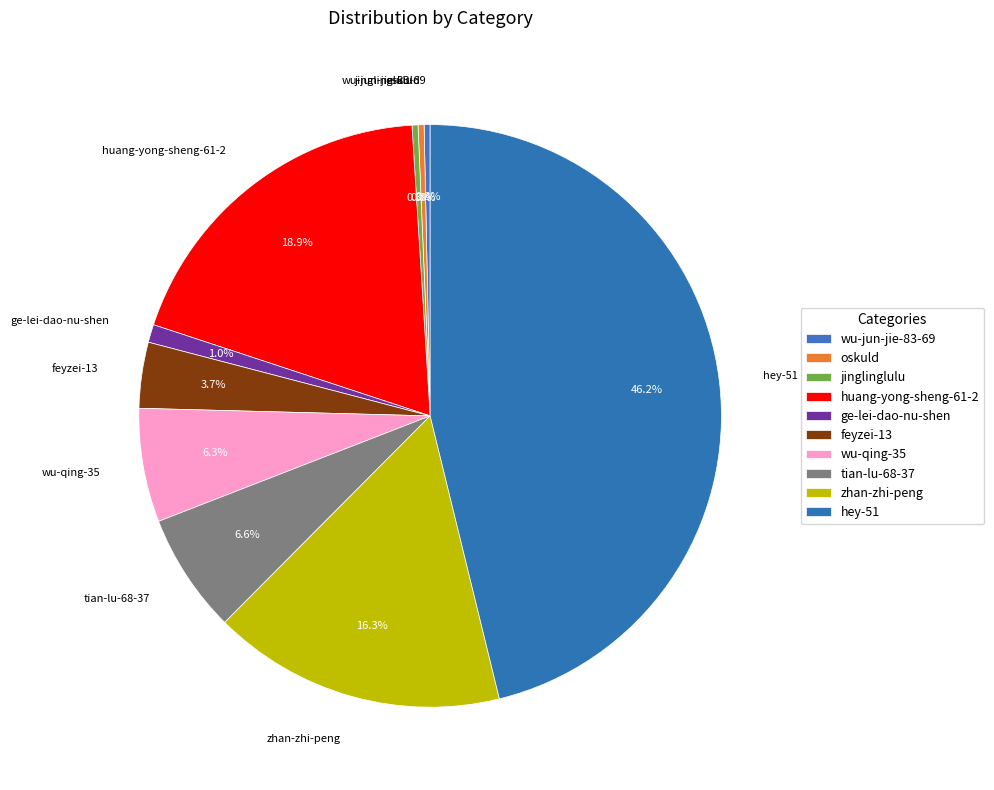

Approximately how many times larger is the value at huang-yong-sheng-61-2 compared to wu-jun-jie-83-69?

57.0